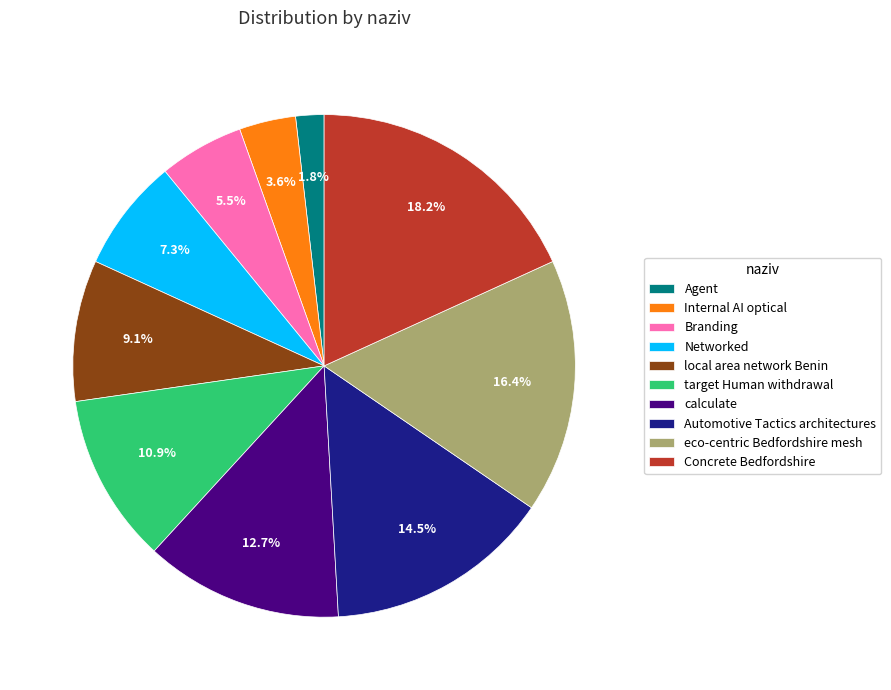

The eco-centric Bedfordshire mesh slice represents 8% of the pie. True or false?

False